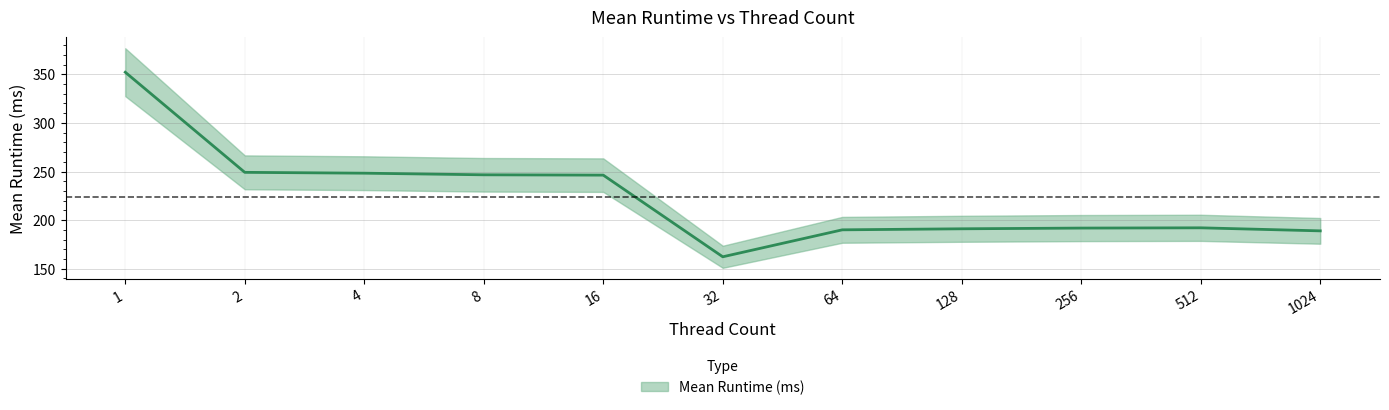

List the labels in order of value, smallest first.

32, 1024, 64, 128, 256, 512, 16, 8, 4, 2, 1